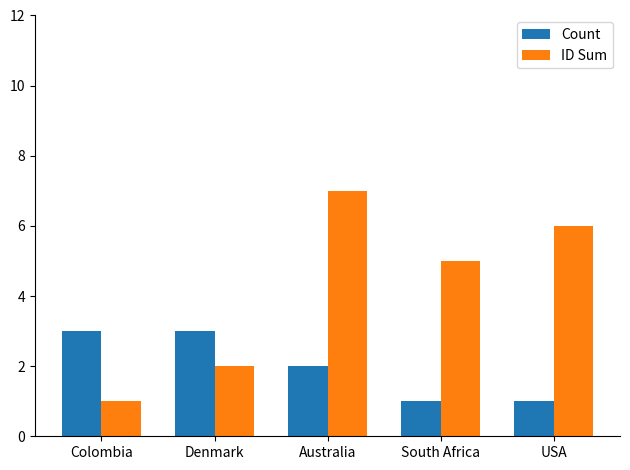

What is the greatest value displayed?

7